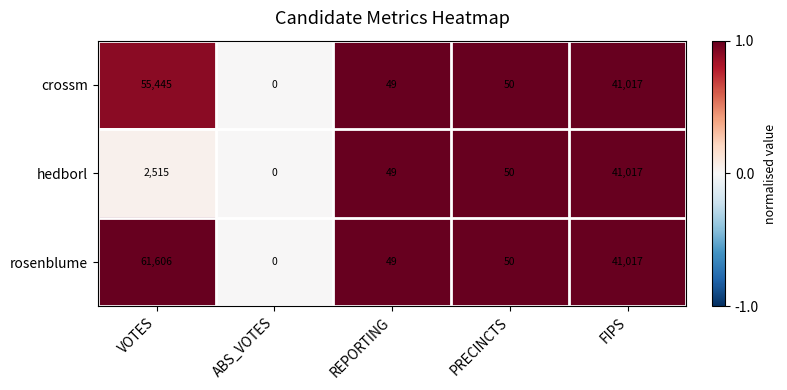

True or false: hedborl has a value of 80 at REPORTING.

False